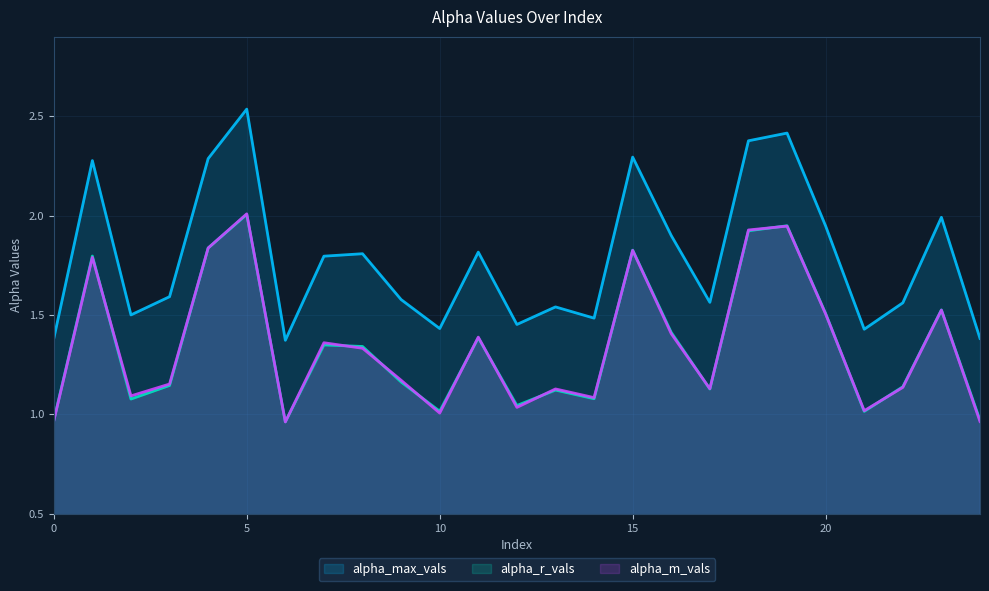

Which category has the highest value in the alpha_r_vals series?

5